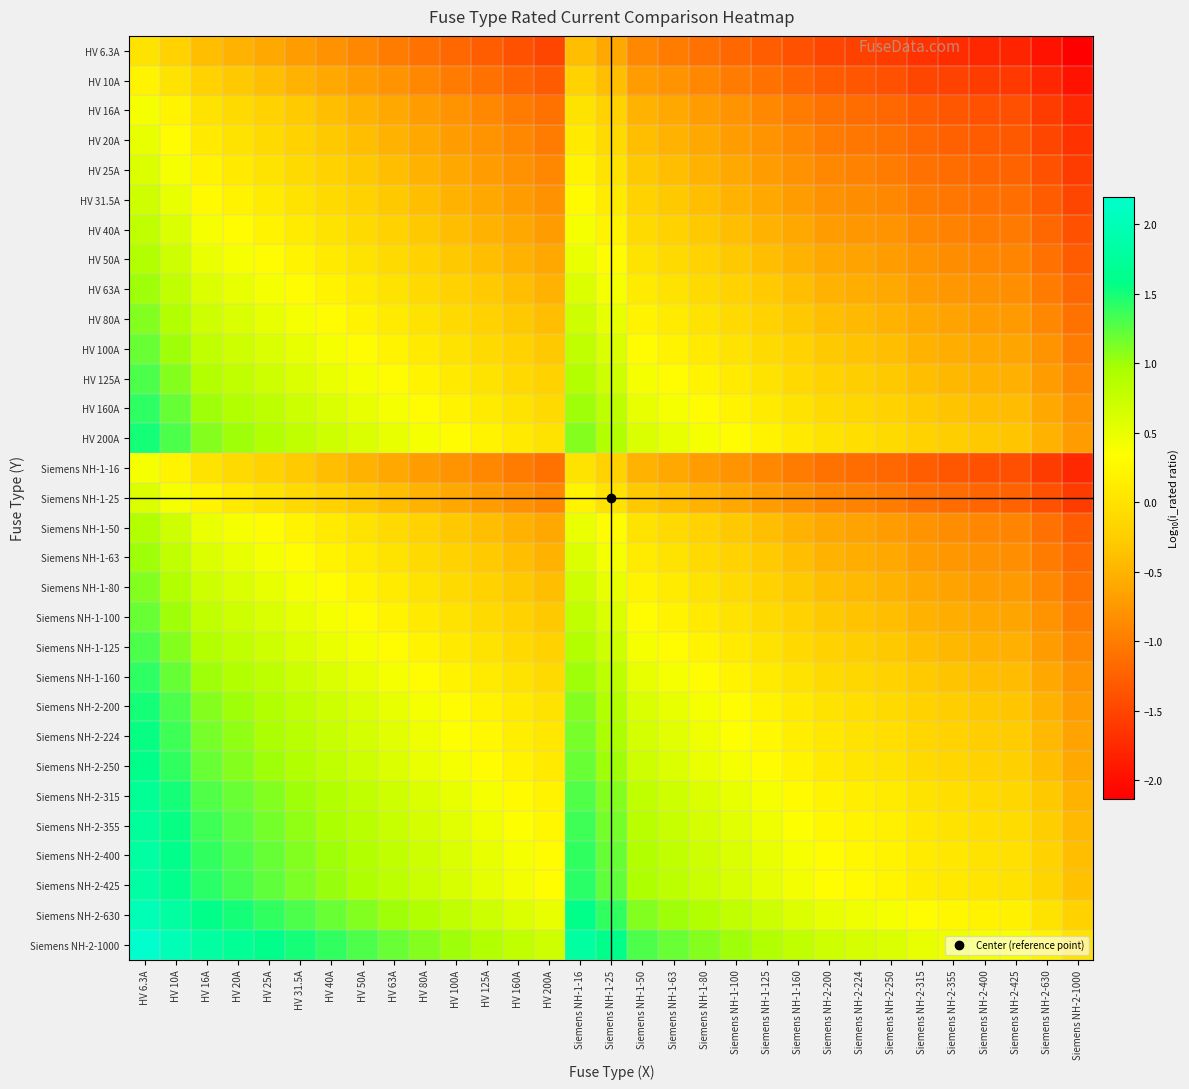

Reading left to right, list all the values displayed in this chart.

HV 6.3A: HV 6.3A=0.0	HV 10A=-0.2	HV 16A=-0.4	HV 20A=-0.5	HV 25A=-0.6	HV 31.5A=-0.7	HV 40A=-0.8	HV 50A=-0.9	HV 63A=-1.0	HV 80A=-1.1	HV 100A=-1.2	HV 125A=-1.3	HV 160A=-1.4	HV 200A=-1.5	Siemens NH-1-16=-0.4	Siemens NH-1-25=-0.6	Siemens NH-1-50=-0.9	Siemens NH-1-63=-1.0	Siemens NH-1-80=-1.1	Siemens NH-1-100=-1.2	Siemens NH-1-125=-1.3	Siemens NH-1-160=-1.4	Siemens NH-2-200=-1.5	Siemens NH-2-224=-1.5	Siemens NH-2-250=-1.6	Siemens NH-2-315=-1.7	Siemens NH-2-355=-1.7	Siemens NH-2-400=-1.8	Siemens NH-2-425=-1.8	Siemens NH-2-630=-2.0	Siemens NH-2-1000=-2.1
HV 10A: HV 6.3A=0.2	HV 10A=0.0	HV 16A=-0.2	HV 20A=-0.3	HV 25A=-0.4	HV 31.5A=-0.5	HV 40A=-0.6	HV 50A=-0.7	HV 63A=-0.8	HV 80A=-0.9	HV 100A=-1.0	HV 125A=-1.1	HV 160A=-1.2	HV 200A=-1.3	Siemens NH-1-16=-0.2	Siemens NH-1-25=-0.4	Siemens NH-1-50=-0.7	Siemens NH-1-63=-0.8	Siemens NH-1-80=-0.9	Siemens NH-1-100=-1.0	Siemens NH-1-125=-1.1	Siemens NH-1-160=-1.2	Siemens NH-2-200=-1.3	Siemens NH-2-224=-1.3	Siemens NH-2-250=-1.4	Siemens NH-2-315=-1.5	Siemens NH-2-355=-1.5	Siemens NH-2-400=-1.6	Siemens NH-2-425=-1.6	Siemens NH-2-630=-1.8	Siemens NH-2-1000=-2.0
HV 16A: HV 6.3A=0.4	HV 10A=0.2	HV 16A=0.0	HV 20A=-0.1	HV 25A=-0.2	HV 31.5A=-0.3	HV 40A=-0.4	HV 50A=-0.5	HV 63A=-0.6	HV 80A=-0.7	HV 100A=-0.8	HV 125A=-0.9	HV 160A=-1.0	HV 200A=-1.1	Siemens NH-1-16=0.0	Siemens NH-1-25=-0.2	Siemens NH-1-50=-0.5	Siemens NH-1-63=-0.6	Siemens NH-1-80=-0.7	Siemens NH-1-100=-0.8	Siemens NH-1-125=-0.9	Siemens NH-1-160=-1.0	Siemens NH-2-200=-1.1	Siemens NH-2-224=-1.1	Siemens NH-2-250=-1.2	Siemens NH-2-315=-1.3	Siemens NH-2-355=-1.3	Siemens NH-2-400=-1.4	Siemens NH-2-425=-1.4	Siemens NH-2-630=-1.6	Siemens NH-2-1000=-1.8
HV 20A: HV 6.3A=0.5	HV 10A=0.3	HV 16A=0.1	HV 20A=0.0	HV 25A=-0.1	HV 31.5A=-0.2	HV 40A=-0.3	HV 50A=-0.4	HV 63A=-0.5	HV 80A=-0.6	HV 100A=-0.7	HV 125A=-0.8	HV 160A=-0.9	HV 200A=-1.0	Siemens NH-1-16=0.1	Siemens NH-1-25=-0.1	Siemens NH-1-50=-0.4	Siemens NH-1-63=-0.5	Siemens NH-1-80=-0.6	Siemens NH-1-100=-0.7	Siemens NH-1-125=-0.8	Siemens NH-1-160=-0.9	Siemens NH-2-200=-1.0	Siemens NH-2-224=-1.0	Siemens NH-2-250=-1.1	Siemens NH-2-315=-1.2	Siemens NH-2-355=-1.2	Siemens NH-2-400=-1.3	Siemens NH-2-425=-1.3	Siemens NH-2-630=-1.5	Siemens NH-2-1000=-1.7
HV 25A: HV 6.3A=0.6	HV 10A=0.4	HV 16A=0.2	HV 20A=0.1	HV 25A=0.0	HV 31.5A=-0.1	HV 40A=-0.2	HV 50A=-0.3	HV 63A=-0.4	HV 80A=-0.5	HV 100A=-0.6	HV 125A=-0.7	HV 160A=-0.8	HV 200A=-0.9	Siemens NH-1-16=0.2	Siemens NH-1-25=0.0	Siemens NH-1-50=-0.3	Siemens NH-1-63=-0.4	Siemens NH-1-80=-0.5	Siemens NH-1-100=-0.6	Siemens NH-1-125=-0.7	Siemens NH-1-160=-0.8	Siemens NH-2-200=-0.9	Siemens NH-2-224=-0.9	Siemens NH-2-250=-1.0	Siemens NH-2-315=-1.1	Siemens NH-2-355=-1.1	Siemens NH-2-400=-1.2	Siemens NH-2-425=-1.2	Siemens NH-2-630=-1.4	Siemens NH-2-1000=-1.6
HV 31.5A: HV 6.3A=0.7	HV 10A=0.5	HV 16A=0.3	HV 20A=0.2	HV 25A=0.1	HV 31.5A=0.0	HV 40A=-0.1	HV 50A=-0.2	HV 63A=-0.3	HV 80A=-0.4	HV 100A=-0.5	HV 125A=-0.6	HV 160A=-0.7	HV 200A=-0.8	Siemens NH-1-16=0.3	Siemens NH-1-25=0.1	Siemens NH-1-50=-0.2	Siemens NH-1-63=-0.3	Siemens NH-1-80=-0.4	Siemens NH-1-100=-0.5	Siemens NH-1-125=-0.6	Siemens NH-1-160=-0.7	Siemens NH-2-200=-0.8	Siemens NH-2-224=-0.8	Siemens NH-2-250=-0.9	Siemens NH-2-315=-1.0	Siemens NH-2-355=-1.0	Siemens NH-2-400=-1.1	Siemens NH-2-425=-1.1	Siemens NH-2-630=-1.3	Siemens NH-2-1000=-1.5
HV 40A: HV 6.3A=0.8	HV 10A=0.6	HV 16A=0.4	HV 20A=0.3	HV 25A=0.2	HV 31.5A=0.1	HV 40A=0.0	HV 50A=-0.1	HV 63A=-0.2	HV 80A=-0.3	HV 100A=-0.4	HV 125A=-0.5	HV 160A=-0.6	HV 200A=-0.7	Siemens NH-1-16=0.4	Siemens NH-1-25=0.2	Siemens NH-1-50=-0.1	Siemens NH-1-63=-0.2	Siemens NH-1-80=-0.3	Siemens NH-1-100=-0.4	Siemens NH-1-125=-0.5	Siemens NH-1-160=-0.6	Siemens NH-2-200=-0.7	Siemens NH-2-224=-0.7	Siemens NH-2-250=-0.8	Siemens NH-2-315=-0.9	Siemens NH-2-355=-0.9	Siemens NH-2-400=-1.0	Siemens NH-2-425=-1.0	Siemens NH-2-630=-1.2	Siemens NH-2-1000=-1.4
HV 50A: HV 6.3A=0.9	HV 10A=0.7	HV 16A=0.5	HV 20A=0.4	HV 25A=0.3	HV 31.5A=0.2	HV 40A=0.1	HV 50A=0.0	HV 63A=-0.1	HV 80A=-0.2	HV 100A=-0.3	HV 125A=-0.4	HV 160A=-0.5	HV 200A=-0.6	Siemens NH-1-16=0.5	Siemens NH-1-25=0.3	Siemens NH-1-50=0.0	Siemens NH-1-63=-0.1	Siemens NH-1-80=-0.2	Siemens NH-1-100=-0.3	Siemens NH-1-125=-0.4	Siemens NH-1-160=-0.5	Siemens NH-2-200=-0.6	Siemens NH-2-224=-0.6	Siemens NH-2-250=-0.7	Siemens NH-2-315=-0.8	Siemens NH-2-355=-0.8	Siemens NH-2-400=-0.9	Siemens NH-2-425=-0.9	Siemens NH-2-630=-1.1	Siemens NH-2-1000=-1.3
HV 63A: HV 6.3A=1.0	HV 10A=0.8	HV 16A=0.6	HV 20A=0.5	HV 25A=0.4	HV 31.5A=0.3	HV 40A=0.2	HV 50A=0.1	HV 63A=0.0	HV 80A=-0.1	HV 100A=-0.2	HV 125A=-0.3	HV 160A=-0.4	HV 200A=-0.5	Siemens NH-1-16=0.6	Siemens NH-1-25=0.4	Siemens NH-1-50=0.1	Siemens NH-1-63=0.0	Siemens NH-1-80=-0.1	Siemens NH-1-100=-0.2	Siemens NH-1-125=-0.3	Siemens NH-1-160=-0.4	Siemens NH-2-200=-0.5	Siemens NH-2-224=-0.5	Siemens NH-2-250=-0.6	Siemens NH-2-315=-0.7	Siemens NH-2-355=-0.7	Siemens NH-2-400=-0.8	Siemens NH-2-425=-0.8	Siemens NH-2-630=-1.0	Siemens NH-2-1000=-1.2
HV 80A: HV 6.3A=1.1	HV 10A=0.9	HV 16A=0.7	HV 20A=0.6	HV 25A=0.5	HV 31.5A=0.4	HV 40A=0.3	HV 50A=0.2	HV 63A=0.1	HV 80A=0.0	HV 100A=-0.1	HV 125A=-0.2	HV 160A=-0.3	HV 200A=-0.4	Siemens NH-1-16=0.7	Siemens NH-1-25=0.5	Siemens NH-1-50=0.2	Siemens NH-1-63=0.1	Siemens NH-1-80=0.0	Siemens NH-1-100=-0.1	Siemens NH-1-125=-0.2	Siemens NH-1-160=-0.3	Siemens NH-2-200=-0.4	Siemens NH-2-224=-0.4	Siemens NH-2-250=-0.5	Siemens NH-2-315=-0.6	Siemens NH-2-355=-0.6	Siemens NH-2-400=-0.7	Siemens NH-2-425=-0.7	Siemens NH-2-630=-0.9	Siemens NH-2-1000=-1.1
HV 100A: HV 6.3A=1.2	HV 10A=1.0	HV 16A=0.8	HV 20A=0.7	HV 25A=0.6	HV 31.5A=0.5	HV 40A=0.4	HV 50A=0.3	HV 63A=0.2	HV 80A=0.1	HV 100A=0.0	HV 125A=-0.1	HV 160A=-0.2	HV 200A=-0.3	Siemens NH-1-16=0.8	Siemens NH-1-25=0.6	Siemens NH-1-50=0.3	Siemens NH-1-63=0.2	Siemens NH-1-80=0.1	Siemens NH-1-100=0.0	Siemens NH-1-125=-0.1	Siemens NH-1-160=-0.2	Siemens NH-2-200=-0.3	Siemens NH-2-224=-0.3	Siemens NH-2-250=-0.4	Siemens NH-2-315=-0.5	Siemens NH-2-355=-0.5	Siemens NH-2-400=-0.6	Siemens NH-2-425=-0.6	Siemens NH-2-630=-0.8	Siemens NH-2-1000=-1.0
HV 125A: HV 6.3A=1.3	HV 10A=1.1	HV 16A=0.9	HV 20A=0.8	HV 25A=0.7	HV 31.5A=0.6	HV 40A=0.5	HV 50A=0.4	HV 63A=0.3	HV 80A=0.2	HV 100A=0.1	HV 125A=0.0	HV 160A=-0.1	HV 200A=-0.2	Siemens NH-1-16=0.9	Siemens NH-1-25=0.7	Siemens NH-1-50=0.4	Siemens NH-1-63=0.3	Siemens NH-1-80=0.2	Siemens NH-1-100=0.1	Siemens NH-1-125=0.0	Siemens NH-1-160=-0.1	Siemens NH-2-200=-0.2	Siemens NH-2-224=-0.3	Siemens NH-2-250=-0.3	Siemens NH-2-315=-0.4	Siemens NH-2-355=-0.5	Siemens NH-2-400=-0.5	Siemens NH-2-425=-0.5	Siemens NH-2-630=-0.7	Siemens NH-2-1000=-0.9
HV 160A: HV 6.3A=1.4	HV 10A=1.2	HV 16A=1.0	HV 20A=0.9	HV 25A=0.8	HV 31.5A=0.7	HV 40A=0.6	HV 50A=0.5	HV 63A=0.4	HV 80A=0.3	HV 100A=0.2	HV 125A=0.1	HV 160A=0.0	HV 200A=-0.1	Siemens NH-1-16=1.0	Siemens NH-1-25=0.8	Siemens NH-1-50=0.5	Siemens NH-1-63=0.4	Siemens NH-1-80=0.3	Siemens NH-1-100=0.2	Siemens NH-1-125=0.1	Siemens NH-1-160=0.0	Siemens NH-2-200=-0.1	Siemens NH-2-224=-0.1	Siemens NH-2-250=-0.2	Siemens NH-2-315=-0.3	Siemens NH-2-355=-0.3	Siemens NH-2-400=-0.4	Siemens NH-2-425=-0.4	Siemens NH-2-630=-0.6	Siemens NH-2-1000=-0.8
HV 200A: HV 6.3A=1.5	HV 10A=1.3	HV 16A=1.1	HV 20A=1.0	HV 25A=0.9	HV 31.5A=0.8	HV 40A=0.7	HV 50A=0.6	HV 63A=0.5	HV 80A=0.4	HV 100A=0.3	HV 125A=0.2	HV 160A=0.1	HV 200A=0.0	Siemens NH-1-16=1.1	Siemens NH-1-25=0.9	Siemens NH-1-50=0.6	Siemens NH-1-63=0.5	Siemens NH-1-80=0.4	Siemens NH-1-100=0.3	Siemens NH-1-125=0.2	Siemens NH-1-160=0.1	Siemens NH-2-200=0.0	Siemens NH-2-224=-0.0	Siemens NH-2-250=-0.1	Siemens NH-2-315=-0.2	Siemens NH-2-355=-0.2	Siemens NH-2-400=-0.3	Siemens NH-2-425=-0.3	Siemens NH-2-630=-0.5	Siemens NH-2-1000=-0.7
Siemens NH-1-16: HV 6.3A=0.4	HV 10A=0.2	HV 16A=0.0	HV 20A=-0.1	HV 25A=-0.2	HV 31.5A=-0.3	HV 40A=-0.4	HV 50A=-0.5	HV 63A=-0.6	HV 80A=-0.7	HV 100A=-0.8	HV 125A=-0.9	HV 160A=-1.0	HV 200A=-1.1	Siemens NH-1-16=0.0	Siemens NH-1-25=-0.2	Siemens NH-1-50=-0.5	Siemens NH-1-63=-0.6	Siemens NH-1-80=-0.7	Siemens NH-1-100=-0.8	Siemens NH-1-125=-0.9	Siemens NH-1-160=-1.0	Siemens NH-2-200=-1.1	Siemens NH-2-224=-1.1	Siemens NH-2-250=-1.2	Siemens NH-2-315=-1.3	Siemens NH-2-355=-1.3	Siemens NH-2-400=-1.4	Siemens NH-2-425=-1.4	Siemens NH-2-630=-1.6	Siemens NH-2-1000=-1.8
Siemens NH-1-25: HV 6.3A=0.6	HV 10A=0.4	HV 16A=0.2	HV 20A=0.1	HV 25A=0.0	HV 31.5A=-0.1	HV 40A=-0.2	HV 50A=-0.3	HV 63A=-0.4	HV 80A=-0.5	HV 100A=-0.6	HV 125A=-0.7	HV 160A=-0.8	HV 200A=-0.9	Siemens NH-1-16=0.2	Siemens NH-1-25=0.0	Siemens NH-1-50=-0.3	Siemens NH-1-63=-0.4	Siemens NH-1-80=-0.5	Siemens NH-1-100=-0.6	Siemens NH-1-125=-0.7	Siemens NH-1-160=-0.8	Siemens NH-2-200=-0.9	Siemens NH-2-224=-0.9	Siemens NH-2-250=-1.0	Siemens NH-2-315=-1.1	Siemens NH-2-355=-1.1	Siemens NH-2-400=-1.2	Siemens NH-2-425=-1.2	Siemens NH-2-630=-1.4	Siemens NH-2-1000=-1.6
Siemens NH-1-50: HV 6.3A=0.9	HV 10A=0.7	HV 16A=0.5	HV 20A=0.4	HV 25A=0.3	HV 31.5A=0.2	HV 40A=0.1	HV 50A=0.0	HV 63A=-0.1	HV 80A=-0.2	HV 100A=-0.3	HV 125A=-0.4	HV 160A=-0.5	HV 200A=-0.6	Siemens NH-1-16=0.5	Siemens NH-1-25=0.3	Siemens NH-1-50=0.0	Siemens NH-1-63=-0.1	Siemens NH-1-80=-0.2	Siemens NH-1-100=-0.3	Siemens NH-1-125=-0.4	Siemens NH-1-160=-0.5	Siemens NH-2-200=-0.6	Siemens NH-2-224=-0.6	Siemens NH-2-250=-0.7	Siemens NH-2-315=-0.8	Siemens NH-2-355=-0.8	Siemens NH-2-400=-0.9	Siemens NH-2-425=-0.9	Siemens NH-2-630=-1.1	Siemens NH-2-1000=-1.3
Siemens NH-1-63: HV 6.3A=1.0	HV 10A=0.8	HV 16A=0.6	HV 20A=0.5	HV 25A=0.4	HV 31.5A=0.3	HV 40A=0.2	HV 50A=0.1	HV 63A=0.0	HV 80A=-0.1	HV 100A=-0.2	HV 125A=-0.3	HV 160A=-0.4	HV 200A=-0.5	Siemens NH-1-16=0.6	Siemens NH-1-25=0.4	Siemens NH-1-50=0.1	Siemens NH-1-63=0.0	Siemens NH-1-80=-0.1	Siemens NH-1-100=-0.2	Siemens NH-1-125=-0.3	Siemens NH-1-160=-0.4	Siemens NH-2-200=-0.5	Siemens NH-2-224=-0.5	Siemens NH-2-250=-0.6	Siemens NH-2-315=-0.7	Siemens NH-2-355=-0.7	Siemens NH-2-400=-0.8	Siemens NH-2-425=-0.8	Siemens NH-2-630=-1.0	Siemens NH-2-1000=-1.2
Siemens NH-1-80: HV 6.3A=1.1	HV 10A=0.9	HV 16A=0.7	HV 20A=0.6	HV 25A=0.5	HV 31.5A=0.4	HV 40A=0.3	HV 50A=0.2	HV 63A=0.1	HV 80A=0.0	HV 100A=-0.1	HV 125A=-0.2	HV 160A=-0.3	HV 200A=-0.4	Siemens NH-1-16=0.7	Siemens NH-1-25=0.5	Siemens NH-1-50=0.2	Siemens NH-1-63=0.1	Siemens NH-1-80=0.0	Siemens NH-1-100=-0.1	Siemens NH-1-125=-0.2	Siemens NH-1-160=-0.3	Siemens NH-2-200=-0.4	Siemens NH-2-224=-0.4	Siemens NH-2-250=-0.5	Siemens NH-2-315=-0.6	Siemens NH-2-355=-0.6	Siemens NH-2-400=-0.7	Siemens NH-2-425=-0.7	Siemens NH-2-630=-0.9	Siemens NH-2-1000=-1.1
Siemens NH-1-100: HV 6.3A=1.2	HV 10A=1.0	HV 16A=0.8	HV 20A=0.7	HV 25A=0.6	HV 31.5A=0.5	HV 40A=0.4	HV 50A=0.3	HV 63A=0.2	HV 80A=0.1	HV 100A=0.0	HV 125A=-0.1	HV 160A=-0.2	HV 200A=-0.3	Siemens NH-1-16=0.8	Siemens NH-1-25=0.6	Siemens NH-1-50=0.3	Siemens NH-1-63=0.2	Siemens NH-1-80=0.1	Siemens NH-1-100=0.0	Siemens NH-1-125=-0.1	Siemens NH-1-160=-0.2	Siemens NH-2-200=-0.3	Siemens NH-2-224=-0.3	Siemens NH-2-250=-0.4	Siemens NH-2-315=-0.5	Siemens NH-2-355=-0.5	Siemens NH-2-400=-0.6	Siemens NH-2-425=-0.6	Siemens NH-2-630=-0.8	Siemens NH-2-1000=-1.0
Siemens NH-1-125: HV 6.3A=1.3	HV 10A=1.1	HV 16A=0.9	HV 20A=0.8	HV 25A=0.7	HV 31.5A=0.6	HV 40A=0.5	HV 50A=0.4	HV 63A=0.3	HV 80A=0.2	HV 100A=0.1	HV 125A=0.0	HV 160A=-0.1	HV 200A=-0.2	Siemens NH-1-16=0.9	Siemens NH-1-25=0.7	Siemens NH-1-50=0.4	Siemens NH-1-63=0.3	Siemens NH-1-80=0.2	Siemens NH-1-100=0.1	Siemens NH-1-125=0.0	Siemens NH-1-160=-0.1	Siemens NH-2-200=-0.2	Siemens NH-2-224=-0.3	Siemens NH-2-250=-0.3	Siemens NH-2-315=-0.4	Siemens NH-2-355=-0.5	Siemens NH-2-400=-0.5	Siemens NH-2-425=-0.5	Siemens NH-2-630=-0.7	Siemens NH-2-1000=-0.9
Siemens NH-1-160: HV 6.3A=1.4	HV 10A=1.2	HV 16A=1.0	HV 20A=0.9	HV 25A=0.8	HV 31.5A=0.7	HV 40A=0.6	HV 50A=0.5	HV 63A=0.4	HV 80A=0.3	HV 100A=0.2	HV 125A=0.1	HV 160A=0.0	HV 200A=-0.1	Siemens NH-1-16=1.0	Siemens NH-1-25=0.8	Siemens NH-1-50=0.5	Siemens NH-1-63=0.4	Siemens NH-1-80=0.3	Siemens NH-1-100=0.2	Siemens NH-1-125=0.1	Siemens NH-1-160=0.0	Siemens NH-2-200=-0.1	Siemens NH-2-224=-0.1	Siemens NH-2-250=-0.2	Siemens NH-2-315=-0.3	Siemens NH-2-355=-0.3	Siemens NH-2-400=-0.4	Siemens NH-2-425=-0.4	Siemens NH-2-630=-0.6	Siemens NH-2-1000=-0.8
Siemens NH-2-200: HV 6.3A=1.5	HV 10A=1.3	HV 16A=1.1	HV 20A=1.0	HV 25A=0.9	HV 31.5A=0.8	HV 40A=0.7	HV 50A=0.6	HV 63A=0.5	HV 80A=0.4	HV 100A=0.3	HV 125A=0.2	HV 160A=0.1	HV 200A=0.0	Siemens NH-1-16=1.1	Siemens NH-1-25=0.9	Siemens NH-1-50=0.6	Siemens NH-1-63=0.5	Siemens NH-1-80=0.4	Siemens NH-1-100=0.3	Siemens NH-1-125=0.2	Siemens NH-1-160=0.1	Siemens NH-2-200=0.0	Siemens NH-2-224=-0.0	Siemens NH-2-250=-0.1	Siemens NH-2-315=-0.2	Siemens NH-2-355=-0.2	Siemens NH-2-400=-0.3	Siemens NH-2-425=-0.3	Siemens NH-2-630=-0.5	Siemens NH-2-1000=-0.7
Siemens NH-2-224: HV 6.3A=1.6	HV 10A=1.4	HV 16A=1.1	HV 20A=1.0	HV 25A=1.0	HV 31.5A=0.9	HV 40A=0.7	HV 50A=0.7	HV 63A=0.6	HV 80A=0.4	HV 100A=0.4	HV 125A=0.3	HV 160A=0.1	HV 200A=0.0	Siemens NH-1-16=1.1	Siemens NH-1-25=1.0	Siemens NH-1-50=0.7	Siemens NH-1-63=0.6	Siemens NH-1-80=0.4	Siemens NH-1-100=0.4	Siemens NH-1-125=0.3	Siemens NH-1-160=0.1	Siemens NH-2-200=0.0	Siemens NH-2-224=0.0	Siemens NH-2-250=-0.0	Siemens NH-2-315=-0.1	Siemens NH-2-355=-0.2	Siemens NH-2-400=-0.3	Siemens NH-2-425=-0.3	Siemens NH-2-630=-0.4	Siemens NH-2-1000=-0.6
Siemens NH-2-250: HV 6.3A=1.6	HV 10A=1.4	HV 16A=1.2	HV 20A=1.1	HV 25A=1.0	HV 31.5A=0.9	HV 40A=0.8	HV 50A=0.7	HV 63A=0.6	HV 80A=0.5	HV 100A=0.4	HV 125A=0.3	HV 160A=0.2	HV 200A=0.1	Siemens NH-1-16=1.2	Siemens NH-1-25=1.0	Siemens NH-1-50=0.7	Siemens NH-1-63=0.6	Siemens NH-1-80=0.5	Siemens NH-1-100=0.4	Siemens NH-1-125=0.3	Siemens NH-1-160=0.2	Siemens NH-2-200=0.1	Siemens NH-2-224=0.0	Siemens NH-2-250=0.0	Siemens NH-2-315=-0.1	Siemens NH-2-355=-0.2	Siemens NH-2-400=-0.2	Siemens NH-2-425=-0.2	Siemens NH-2-630=-0.4	Siemens NH-2-1000=-0.6
Siemens NH-2-315: HV 6.3A=1.7	HV 10A=1.5	HV 16A=1.3	HV 20A=1.2	HV 25A=1.1	HV 31.5A=1.0	HV 40A=0.9	HV 50A=0.8	HV 63A=0.7	HV 80A=0.6	HV 100A=0.5	HV 125A=0.4	HV 160A=0.3	HV 200A=0.2	Siemens NH-1-16=1.3	Siemens NH-1-25=1.1	Siemens NH-1-50=0.8	Siemens NH-1-63=0.7	Siemens NH-1-80=0.6	Siemens NH-1-100=0.5	Siemens NH-1-125=0.4	Siemens NH-1-160=0.3	Siemens NH-2-200=0.2	Siemens NH-2-224=0.1	Siemens NH-2-250=0.1	Siemens NH-2-315=0.0	Siemens NH-2-355=-0.1	Siemens NH-2-400=-0.1	Siemens NH-2-425=-0.1	Siemens NH-2-630=-0.3	Siemens NH-2-1000=-0.5
Siemens NH-2-355: HV 6.3A=1.8	HV 10A=1.6	HV 16A=1.3	HV 20A=1.2	HV 25A=1.2	HV 31.5A=1.1	HV 40A=0.9	HV 50A=0.9	HV 63A=0.8	HV 80A=0.6	HV 100A=0.6	HV 125A=0.5	HV 160A=0.3	HV 200A=0.2	Siemens NH-1-16=1.3	Siemens NH-1-25=1.2	Siemens NH-1-50=0.9	Siemens NH-1-63=0.8	Siemens NH-1-80=0.6	Siemens NH-1-100=0.6	Siemens NH-1-125=0.5	Siemens NH-1-160=0.3	Siemens NH-2-200=0.2	Siemens NH-2-224=0.2	Siemens NH-2-250=0.2	Siemens NH-2-315=0.1	Siemens NH-2-355=0.0	Siemens NH-2-400=-0.1	Siemens NH-2-425=-0.1	Siemens NH-2-630=-0.2	Siemens NH-2-1000=-0.4
Siemens NH-2-400: HV 6.3A=1.8	HV 10A=1.6	HV 16A=1.4	HV 20A=1.3	HV 25A=1.2	HV 31.5A=1.1	HV 40A=1.0	HV 50A=0.9	HV 63A=0.8	HV 80A=0.7	HV 100A=0.6	HV 125A=0.5	HV 160A=0.4	HV 200A=0.3	Siemens NH-1-16=1.4	Siemens NH-1-25=1.2	Siemens NH-1-50=0.9	Siemens NH-1-63=0.8	Siemens NH-1-80=0.7	Siemens NH-1-100=0.6	Siemens NH-1-125=0.5	Siemens NH-1-160=0.4	Siemens NH-2-200=0.3	Siemens NH-2-224=0.3	Siemens NH-2-250=0.2	Siemens NH-2-315=0.1	Siemens NH-2-355=0.1	Siemens NH-2-400=0.0	Siemens NH-2-425=-0.0	Siemens NH-2-630=-0.2	Siemens NH-2-1000=-0.4
Siemens NH-2-425: HV 6.3A=1.8	HV 10A=1.6	HV 16A=1.4	HV 20A=1.3	HV 25A=1.2	HV 31.5A=1.1	HV 40A=1.0	HV 50A=0.9	HV 63A=0.8	HV 80A=0.7	HV 100A=0.6	HV 125A=0.5	HV 160A=0.4	HV 200A=0.3	Siemens NH-1-16=1.4	Siemens NH-1-25=1.2	Siemens NH-1-50=0.9	Siemens NH-1-63=0.8	Siemens NH-1-80=0.7	Siemens NH-1-100=0.6	Siemens NH-1-125=0.5	Siemens NH-1-160=0.4	Siemens NH-2-200=0.3	Siemens NH-2-224=0.3	Siemens NH-2-250=0.2	Siemens NH-2-315=0.1	Siemens NH-2-355=0.1	Siemens NH-2-400=0.0	Siemens NH-2-425=0.0	Siemens NH-2-630=-0.2	Siemens NH-2-1000=-0.4
Siemens NH-2-630: HV 6.3A=2.0	HV 10A=1.8	HV 16A=1.6	HV 20A=1.5	HV 25A=1.4	HV 31.5A=1.3	HV 40A=1.2	HV 50A=1.1	HV 63A=1.0	HV 80A=0.9	HV 100A=0.8	HV 125A=0.7	HV 160A=0.6	HV 200A=0.5	Siemens NH-1-16=1.6	Siemens NH-1-25=1.4	Siemens NH-1-50=1.1	Siemens NH-1-63=1.0	Siemens NH-1-80=0.9	Siemens NH-1-100=0.8	Siemens NH-1-125=0.7	Siemens NH-1-160=0.6	Siemens NH-2-200=0.5	Siemens NH-2-224=0.4	Siemens NH-2-250=0.4	Siemens NH-2-315=0.3	Siemens NH-2-355=0.2	Siemens NH-2-400=0.2	Siemens NH-2-425=0.2	Siemens NH-2-630=0.0	Siemens NH-2-1000=-0.2
Siemens NH-2-1000: HV 6.3A=2.2	HV 10A=2.0	HV 16A=1.8	HV 20A=1.7	HV 25A=1.6	HV 31.5A=1.5	HV 40A=1.4	HV 50A=1.3	HV 63A=1.2	HV 80A=1.1	HV 100A=1.0	HV 125A=0.9	HV 160A=0.8	HV 200A=0.7	Siemens NH-1-16=1.8	Siemens NH-1-25=1.6	Siemens NH-1-50=1.3	Siemens NH-1-63=1.2	Siemens NH-1-80=1.1	Siemens NH-1-100=1.0	Siemens NH-1-125=0.9	Siemens NH-1-160=0.8	Siemens NH-2-200=0.7	Siemens NH-2-224=0.6	Siemens NH-2-250=0.6	Siemens NH-2-315=0.5	Siemens NH-2-355=0.4	Siemens NH-2-400=0.4	Siemens NH-2-425=0.4	Siemens NH-2-630=0.2	Siemens NH-2-1000=0.0